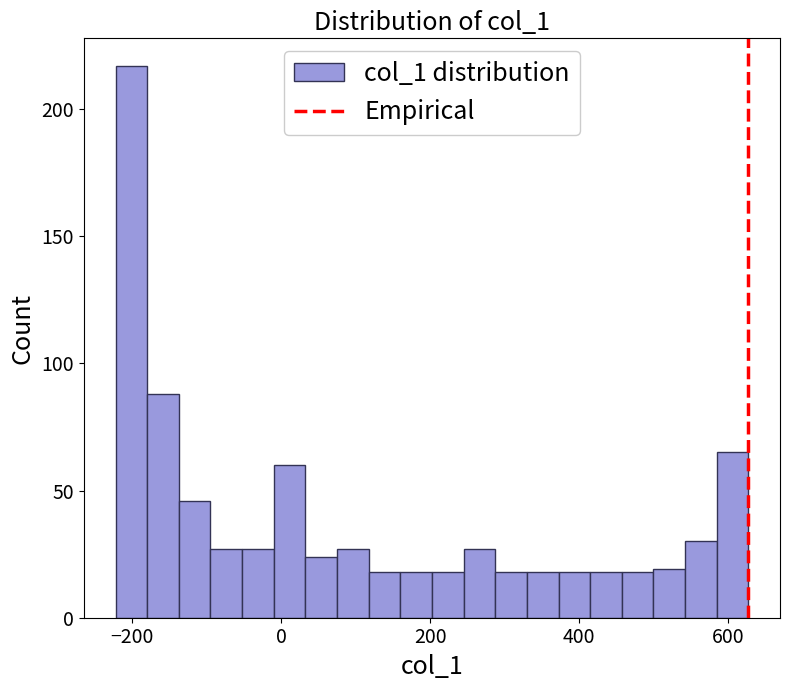

Around what value on the x-axis is the tallest bar? Give the approximate position of its centre, as read against the axis.

-200